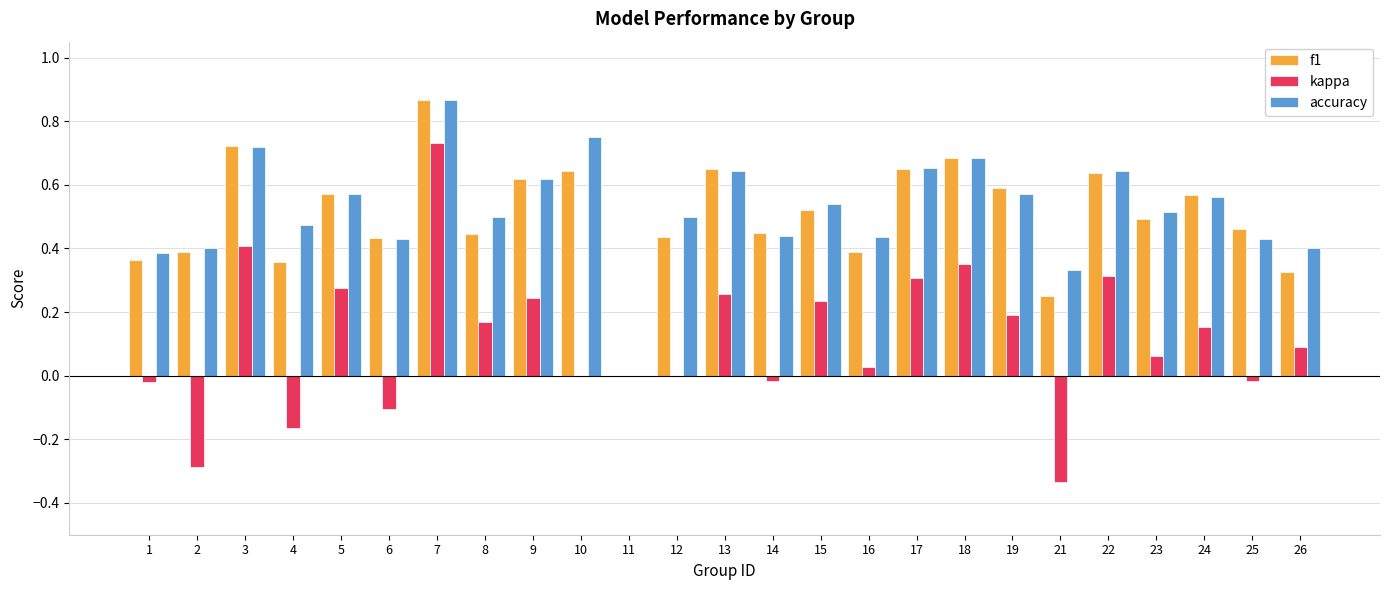

True or false: accuracy has a value of 0.1 at 21.

False